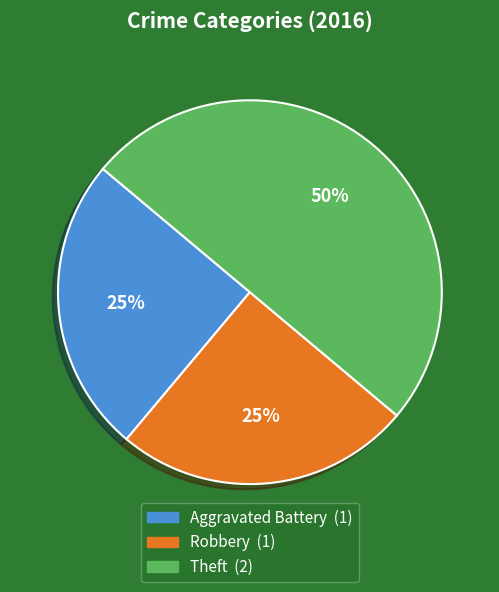

Does Aggravated Battery account for over 50% of the chart?

No